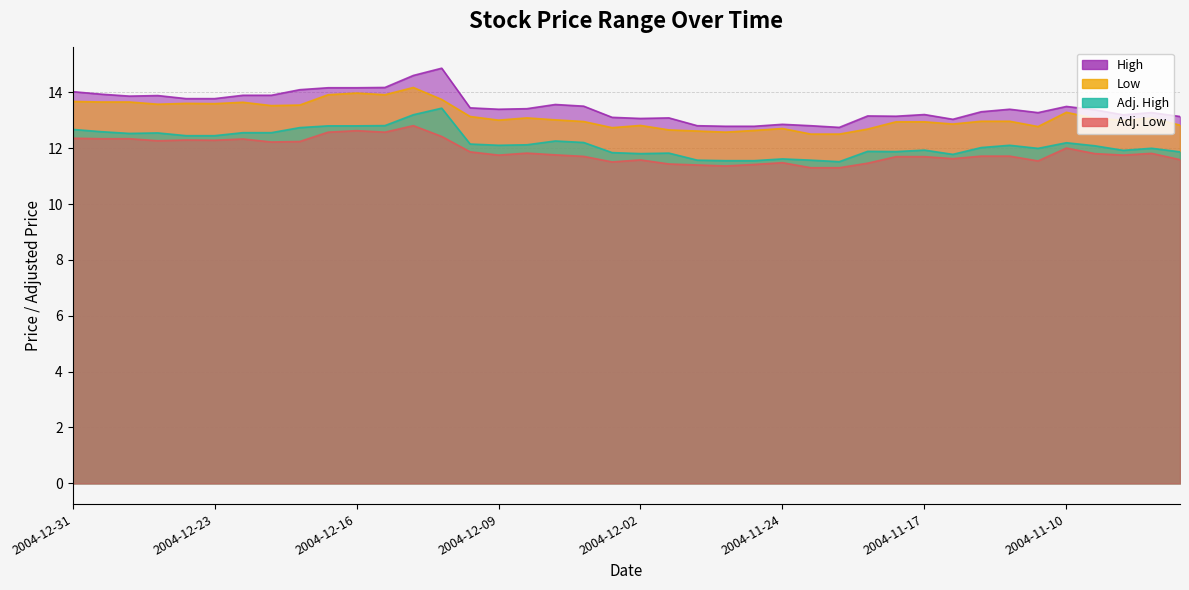

What position from the left is 2004-12-14?

13